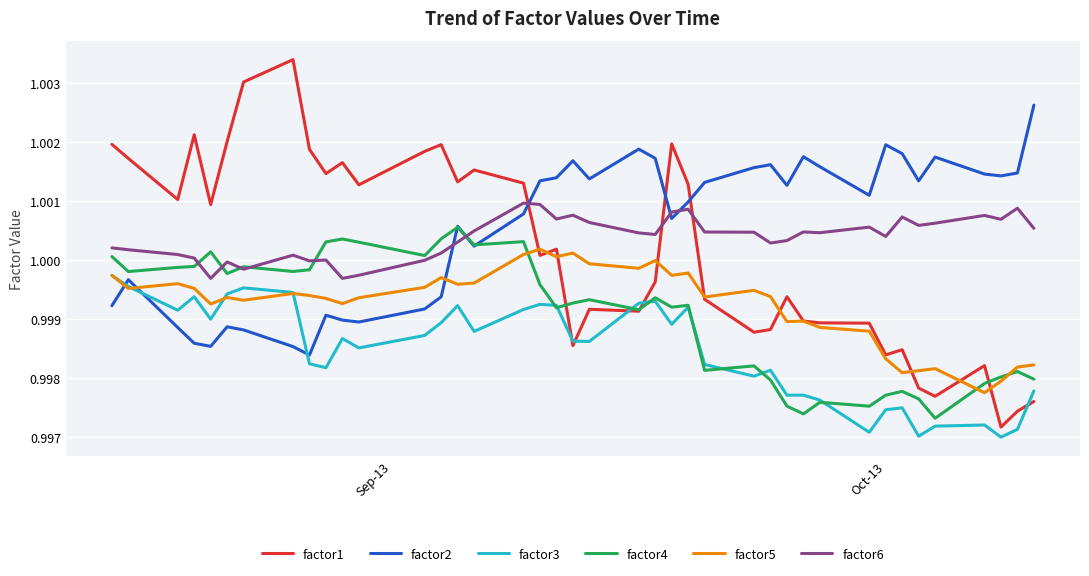

Which series ends up on top after the final intersection of factor2 and factor3?

factor2